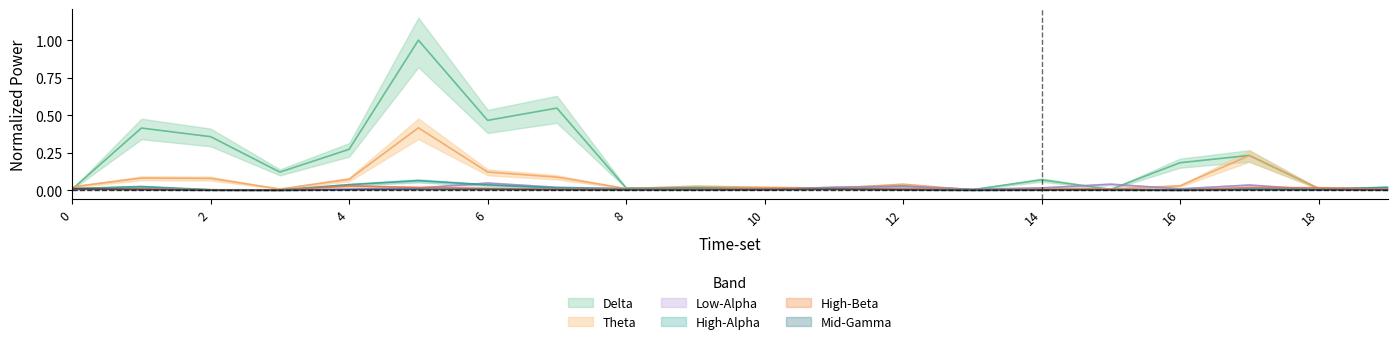

Which series changed the most between 4 and 11?

Delta